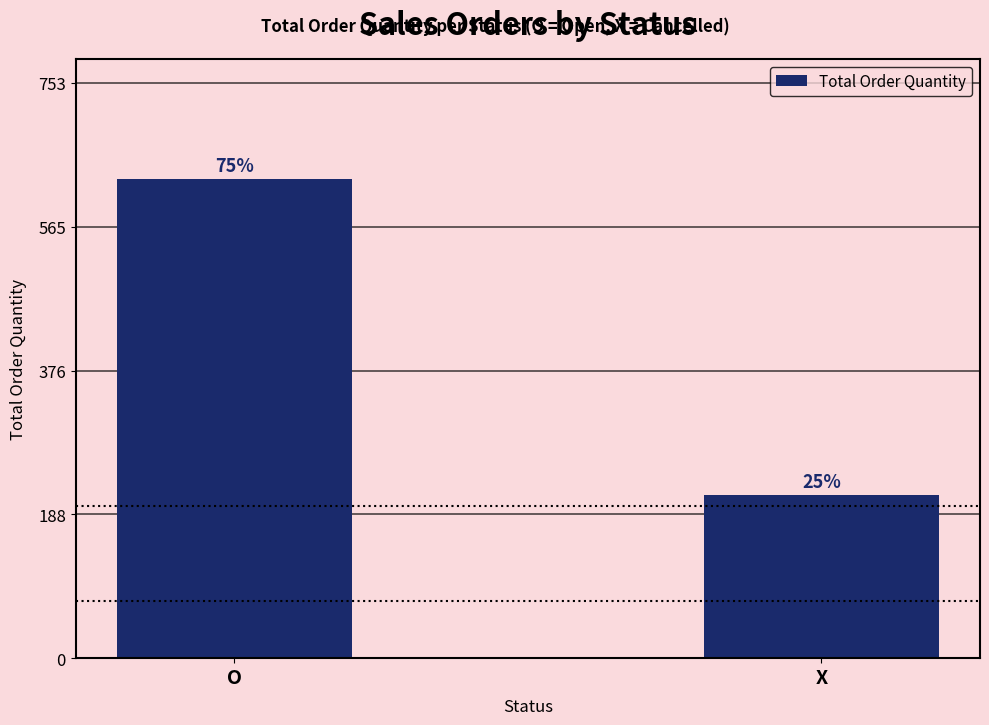

Are the bars horizontal?

No